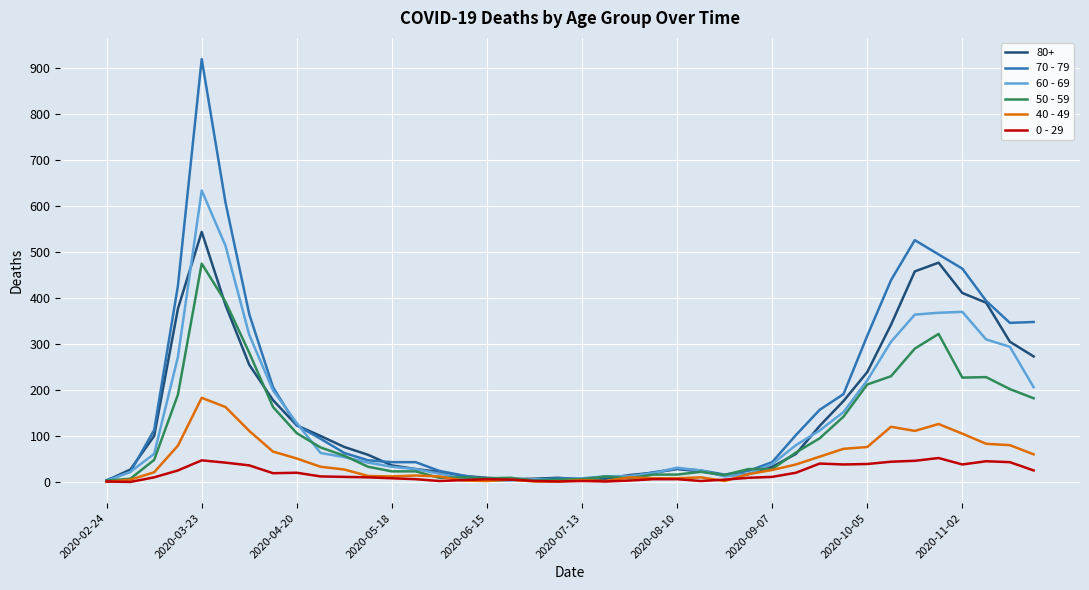

Which series has the largest range (max minus min)?

70 - 79